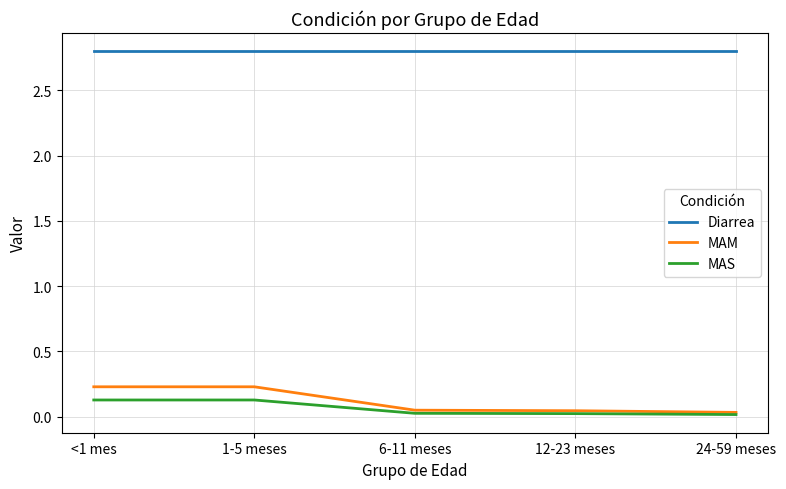

What is the sum of all Diarrea values?

14.0